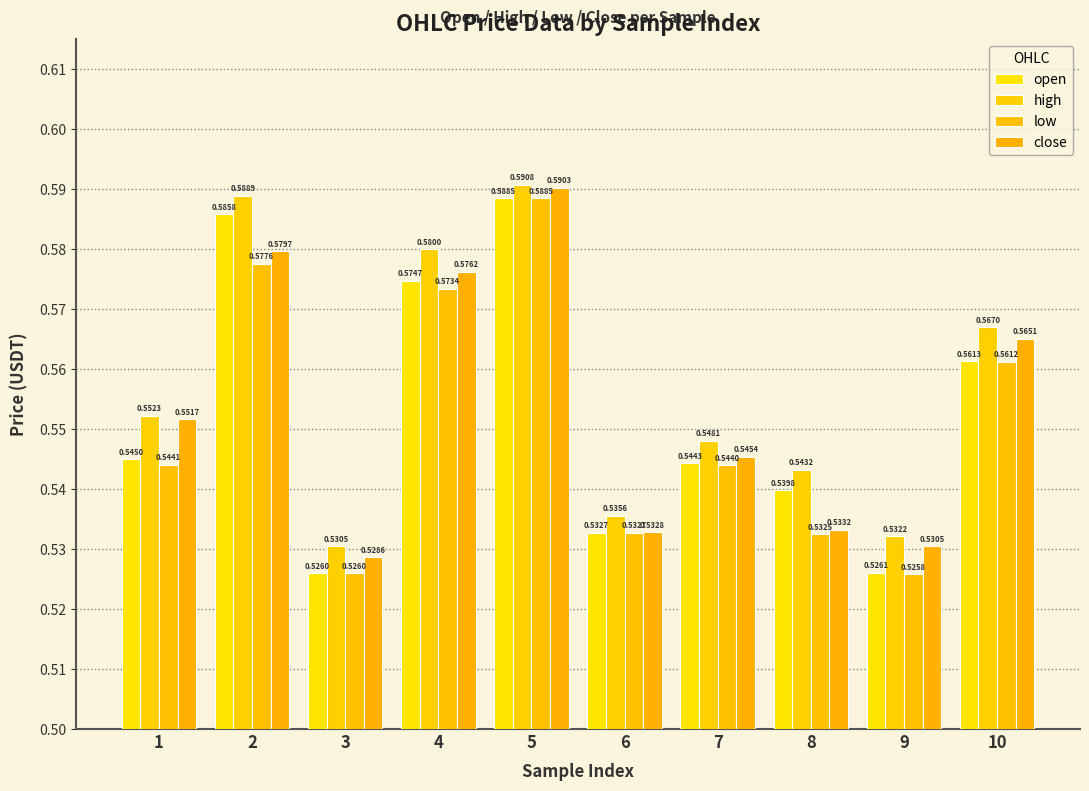

How many bars are there in total?

40